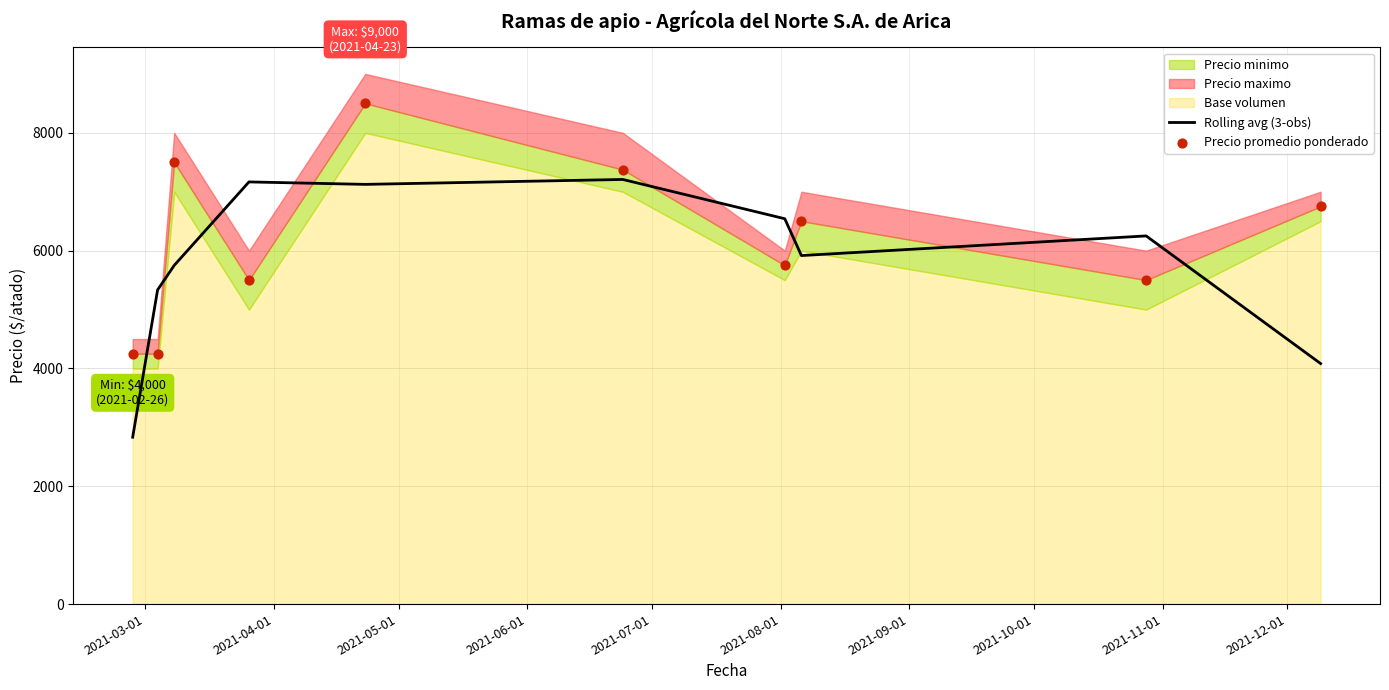

What is the highest value of the Rolling avg (3-obs) series?

7208.3